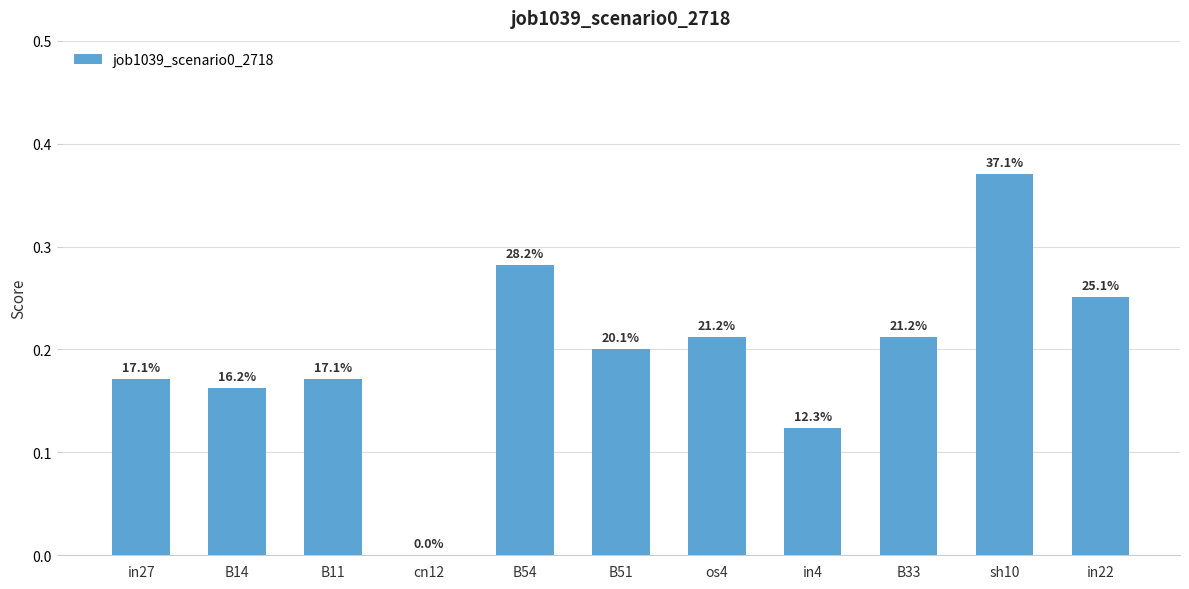

How many series are shown in this chart?

1